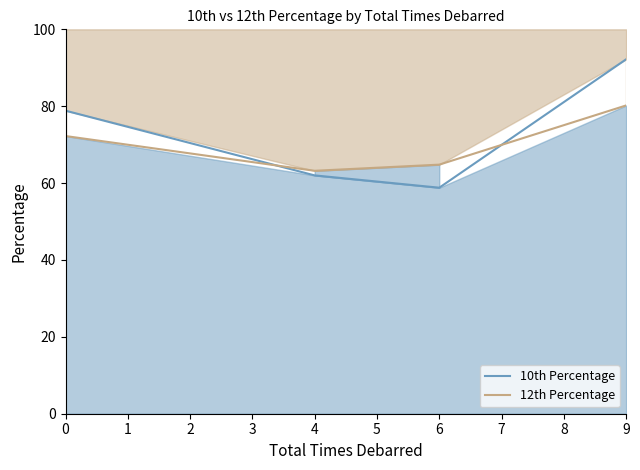

Where is the first local minimum for 12th Percentage?

4